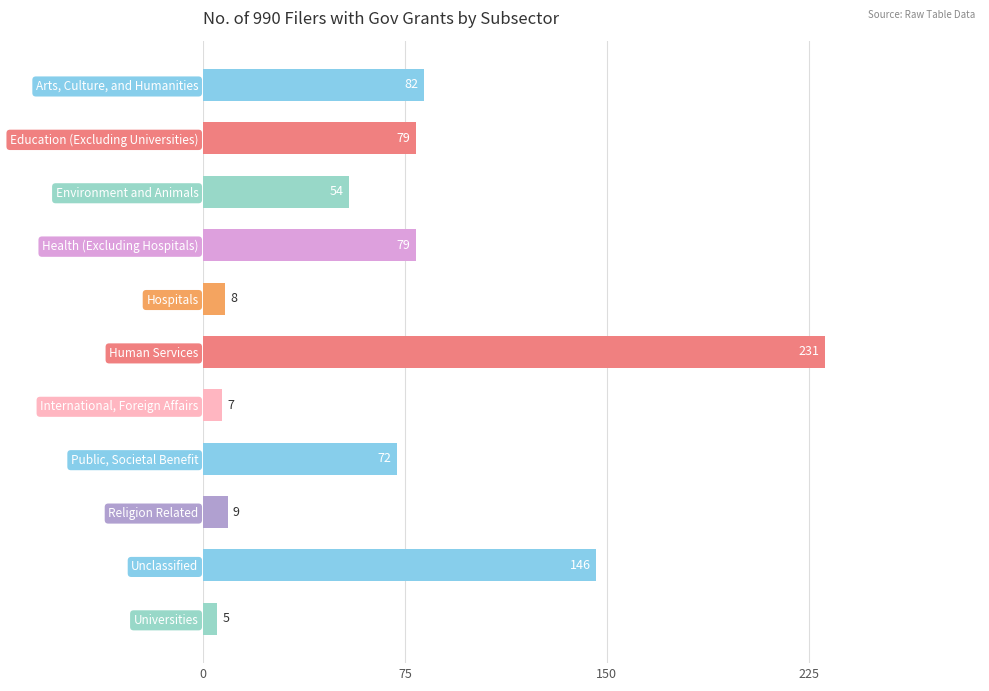

Between Environment and Animals and Religion Related, which is larger?

Environment and Animals